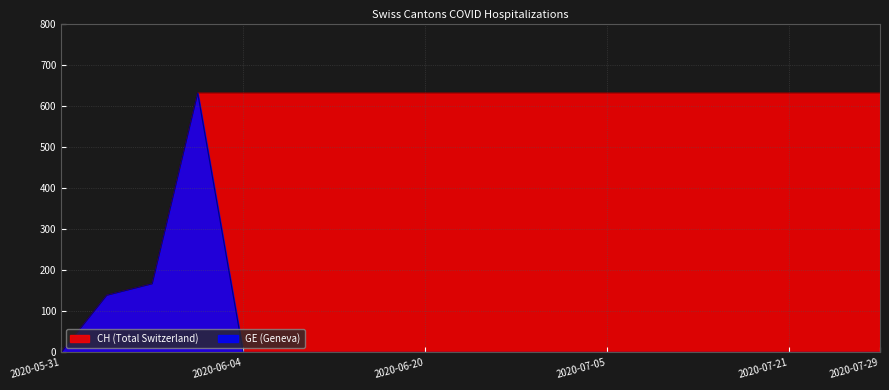

How many distinct data groups are displayed?

2